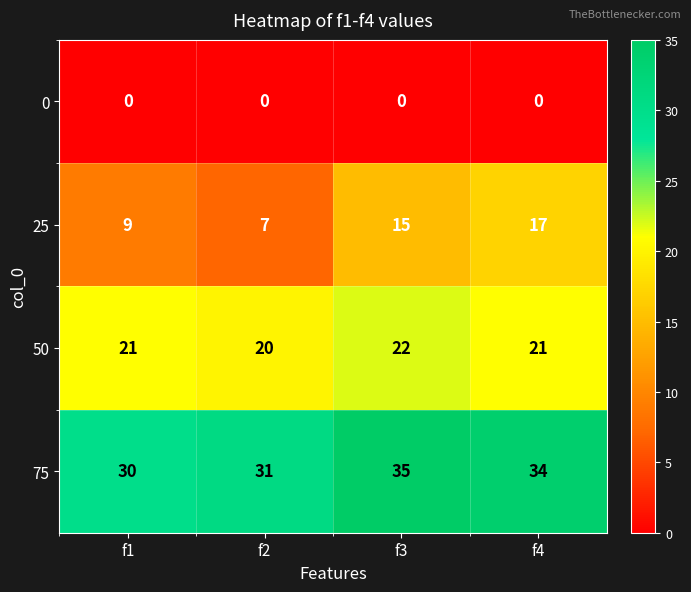

How many categories are shown in the chart?

4